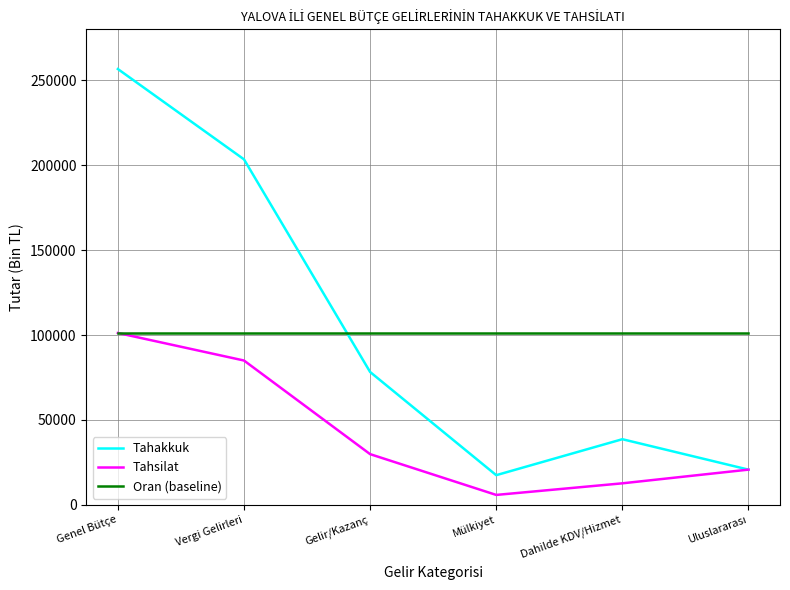

Which series has the largest range (max minus min)?

Tahakkuk